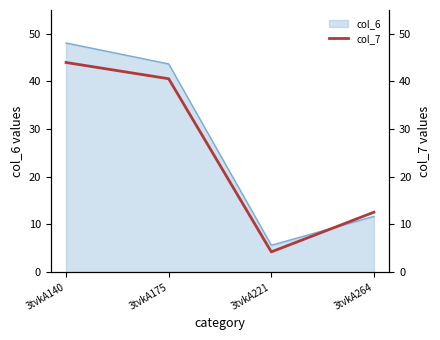

What is the value of the 4th point from the left?

12.6